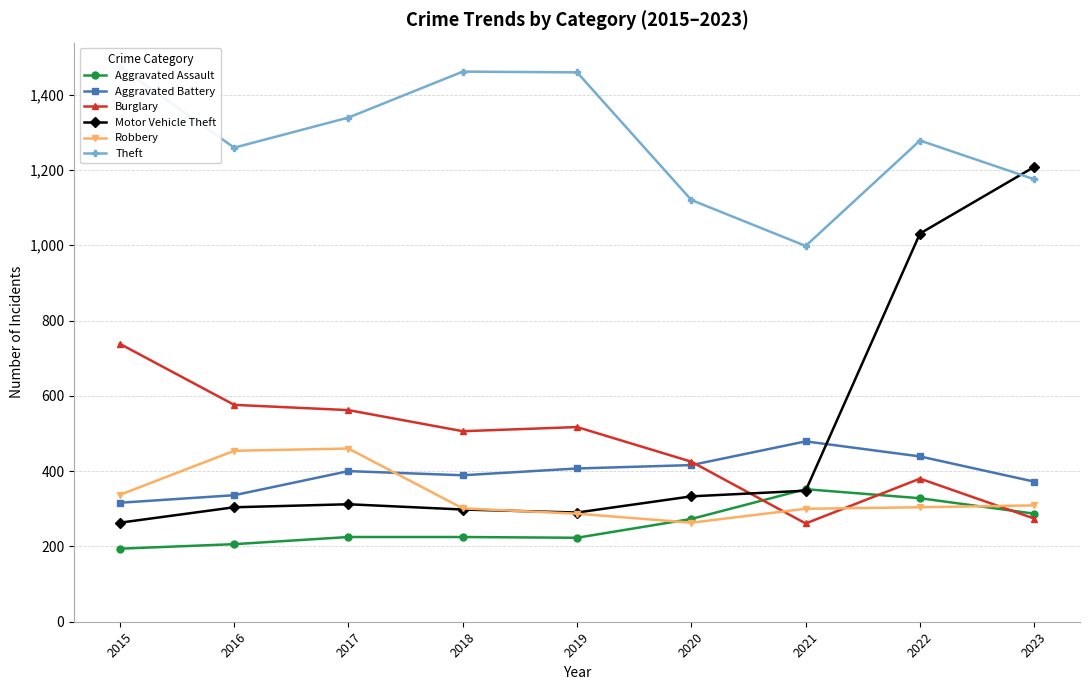

What is the spread (max minus min) of values at 2015?

1280